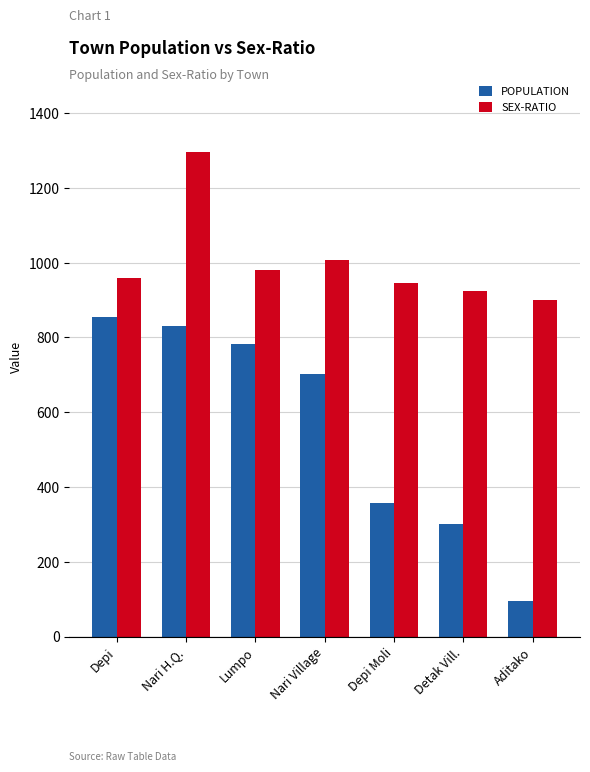

The SEX-RATIO series shows 959 at Depi. True or false?

True